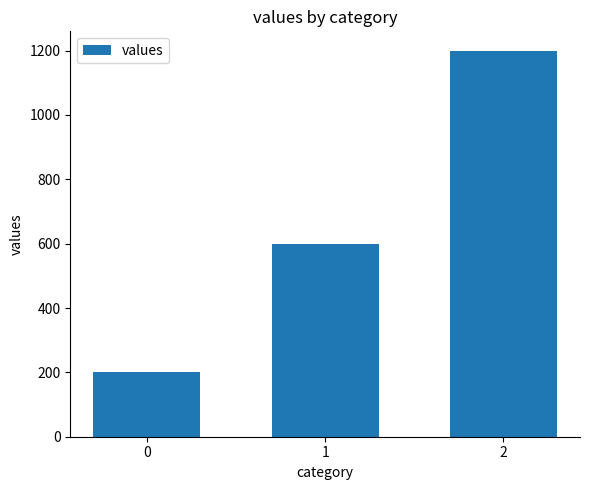

How many values are between 200 and 1200?

3